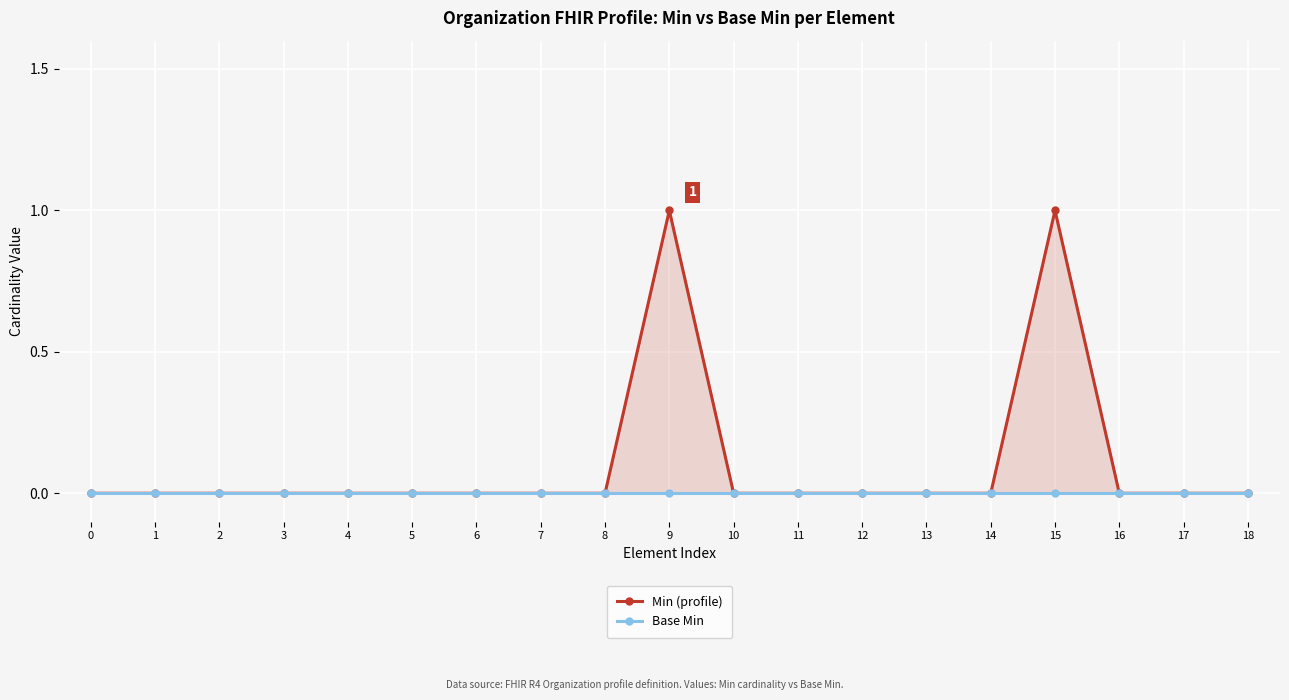

True or false: Min (profile) has more than 2 interior local peaks.

False